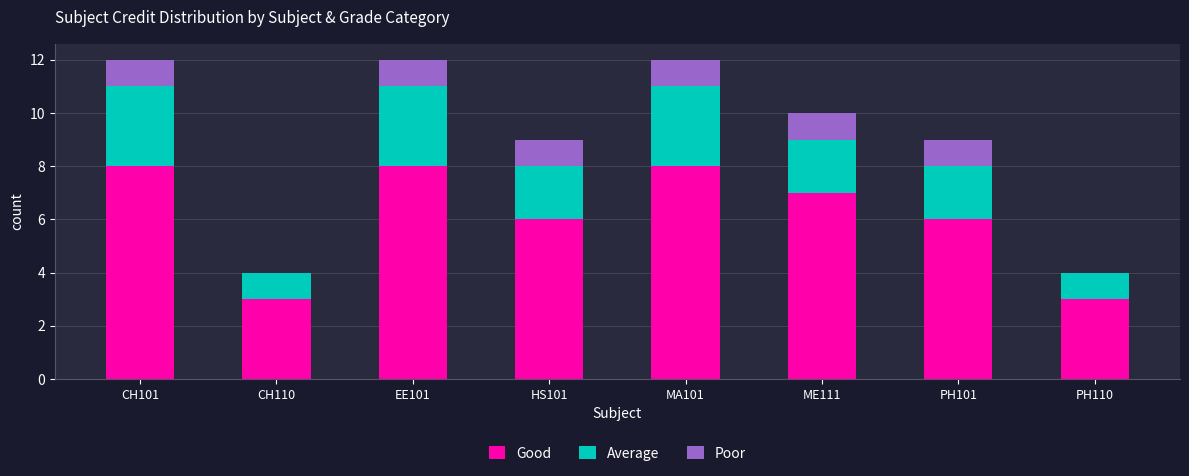

The value of Good at PH101 is 3. True or false?

False